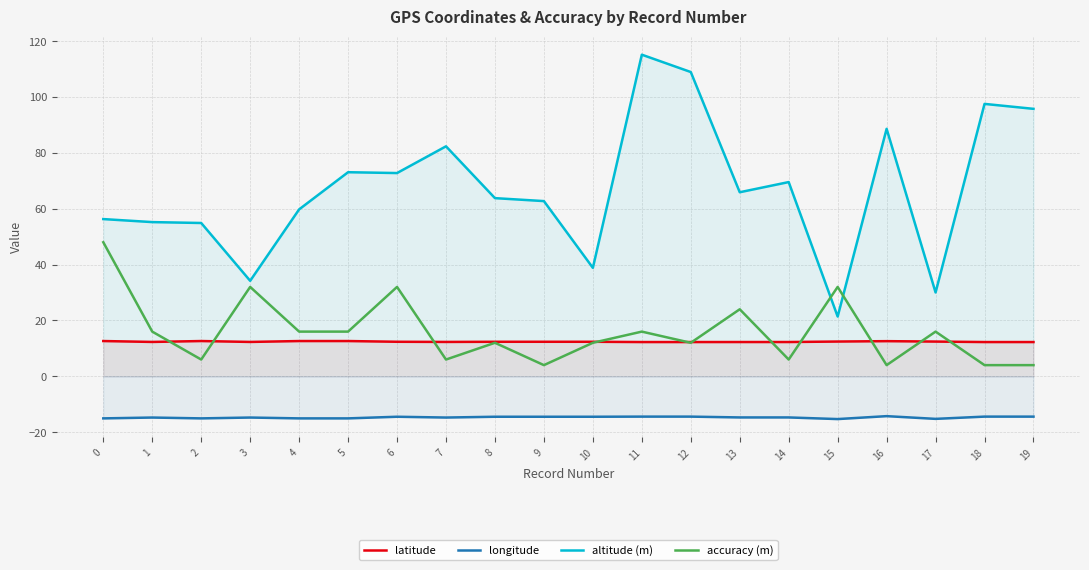

The value of accuracy (m) at 9 is 4.0. True or false?

True